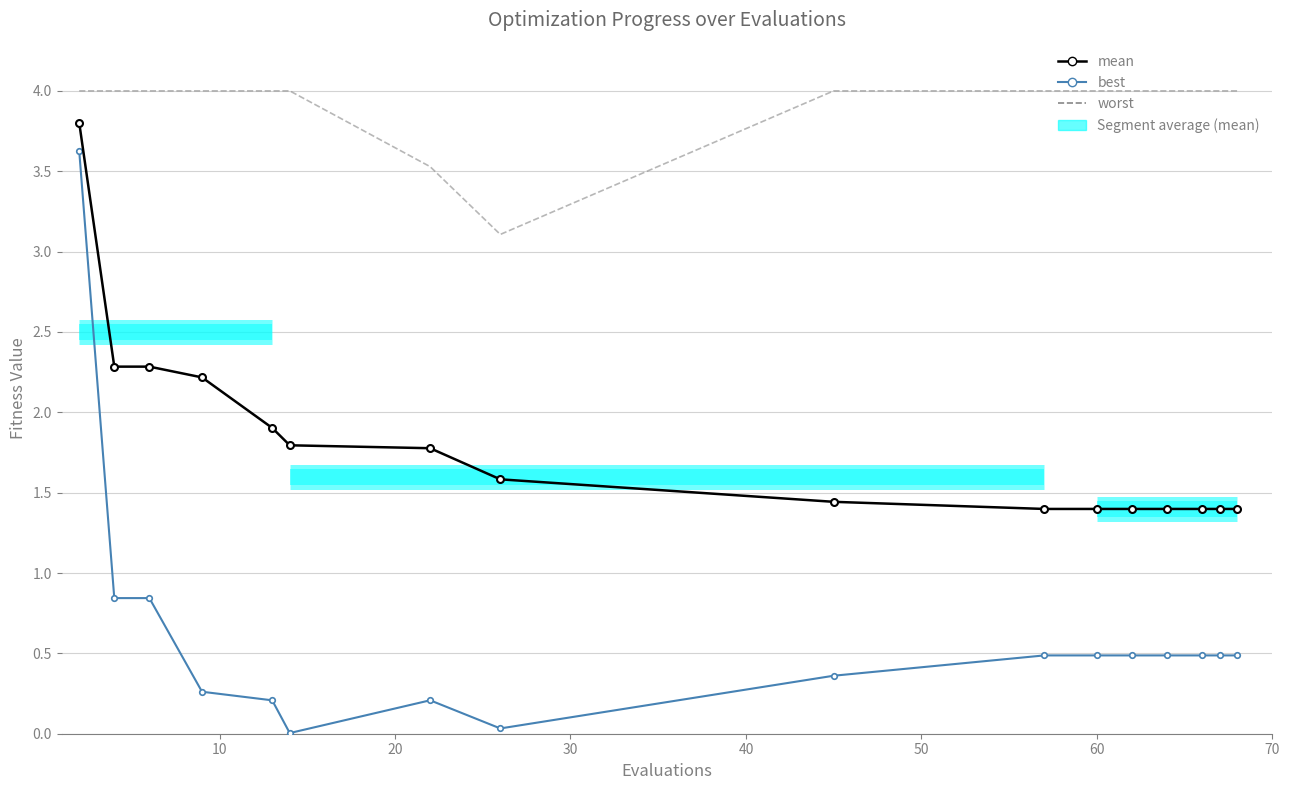

What is the difference between the second highest and minimum values in the mean series?

0.9